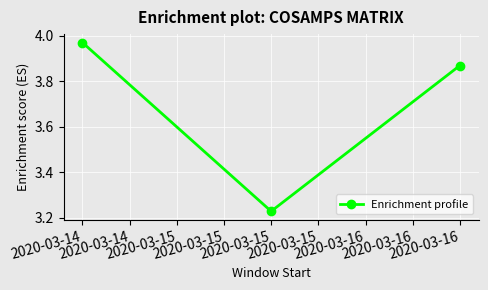

At which label is the value closest to 3?

2020-03-15